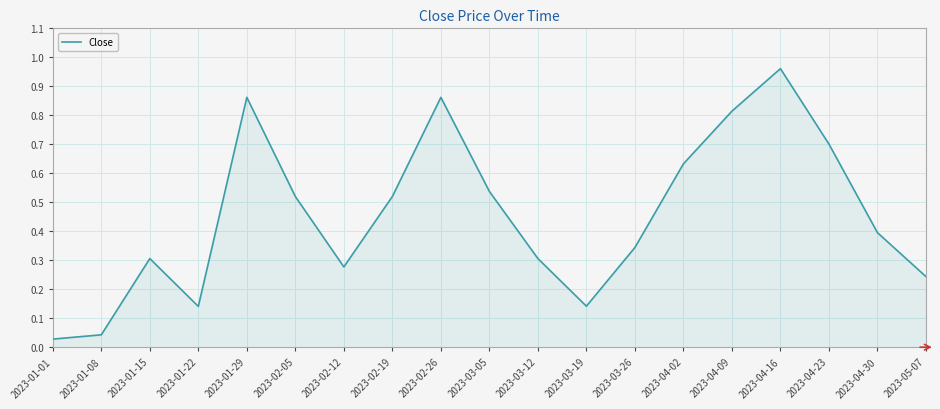

True or false: the data shows 0.2 at 2023-03-19.

False